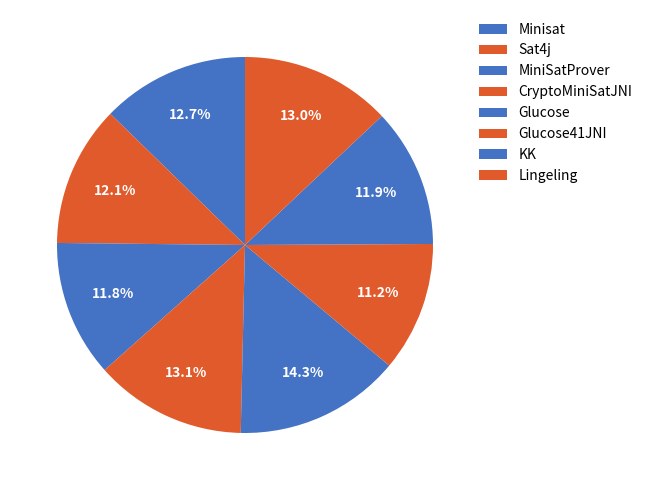

What is the ratio of the value at Lingeling to the value at MiniSatProver?

1.1